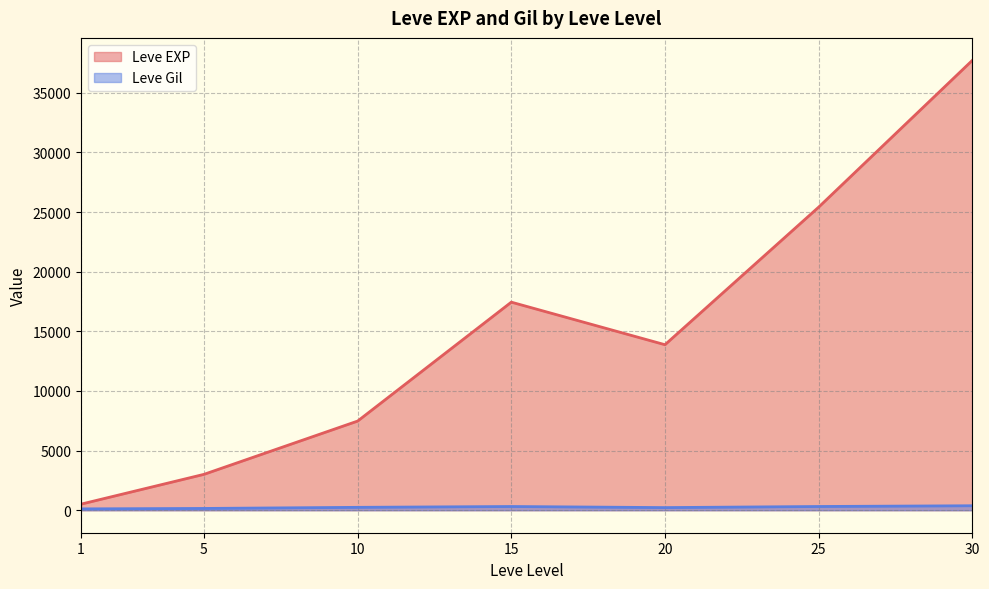

List the series in order of their overall mean, lowest first.

Leve Gil, Leve EXP